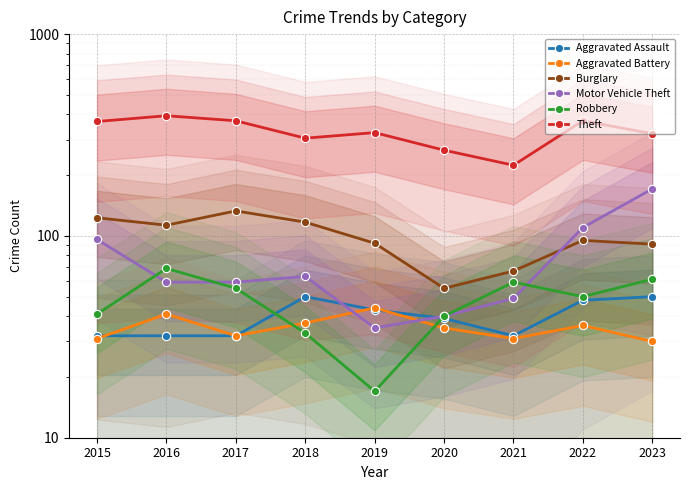

What is the value of the Robbery point at the 7th from the left?

59